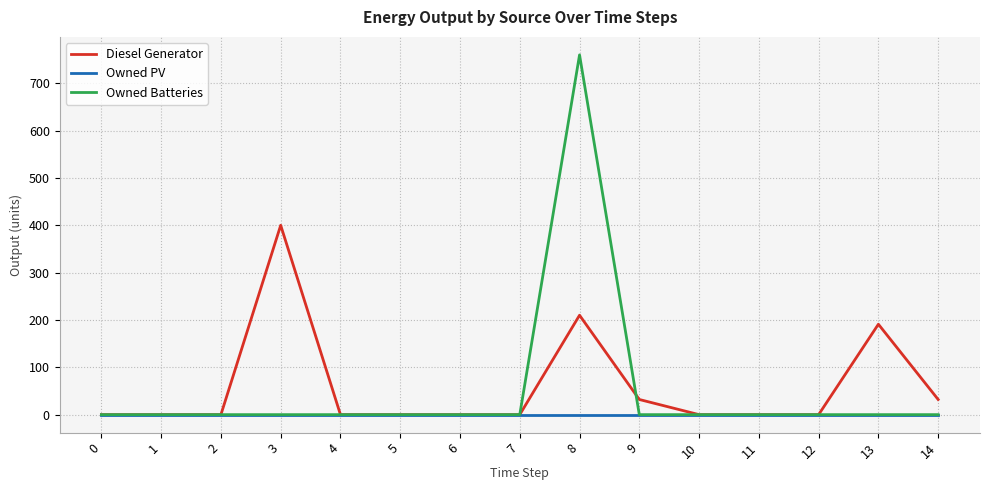

At which category is the sum across all series the highest?

8